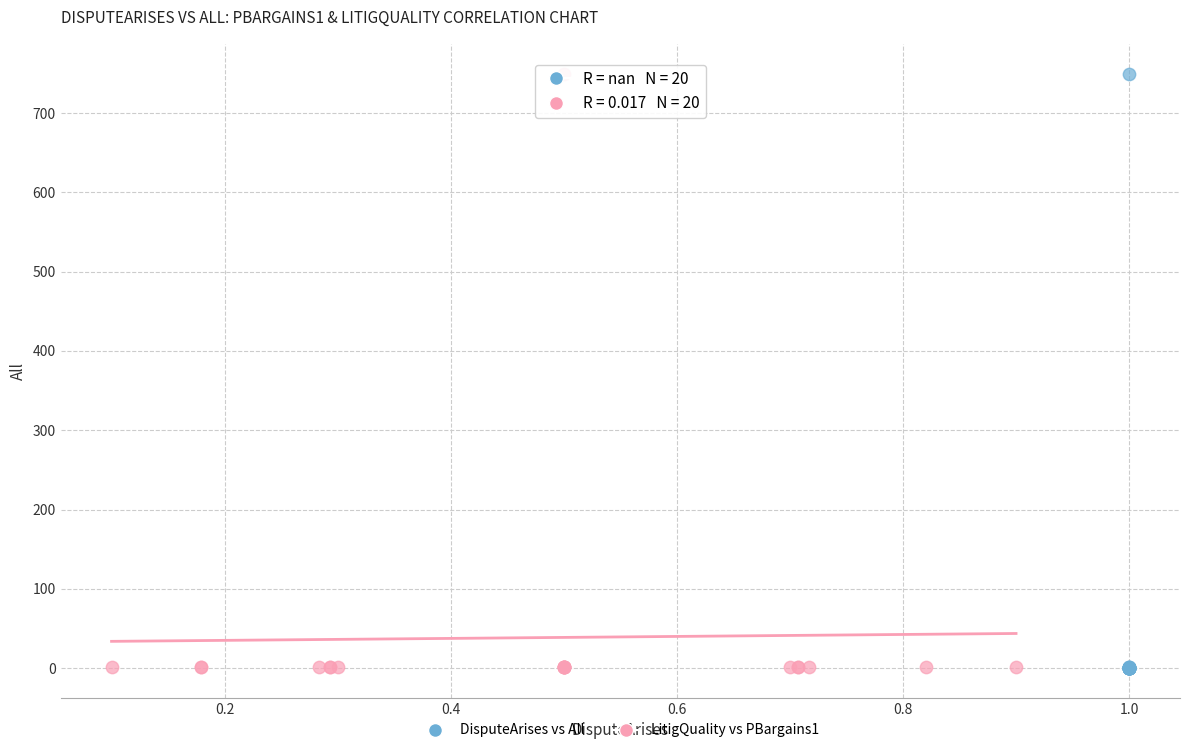

Which series has the widest spread of Y values?

DisputeArises vs All